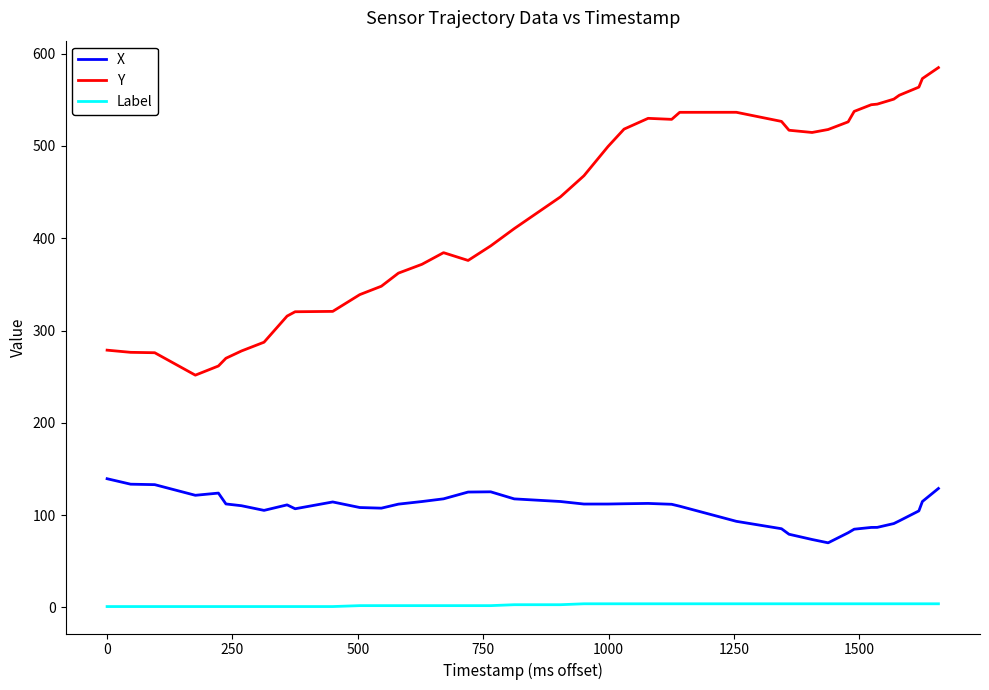

True or false: X and Y intersect in this chart.

False